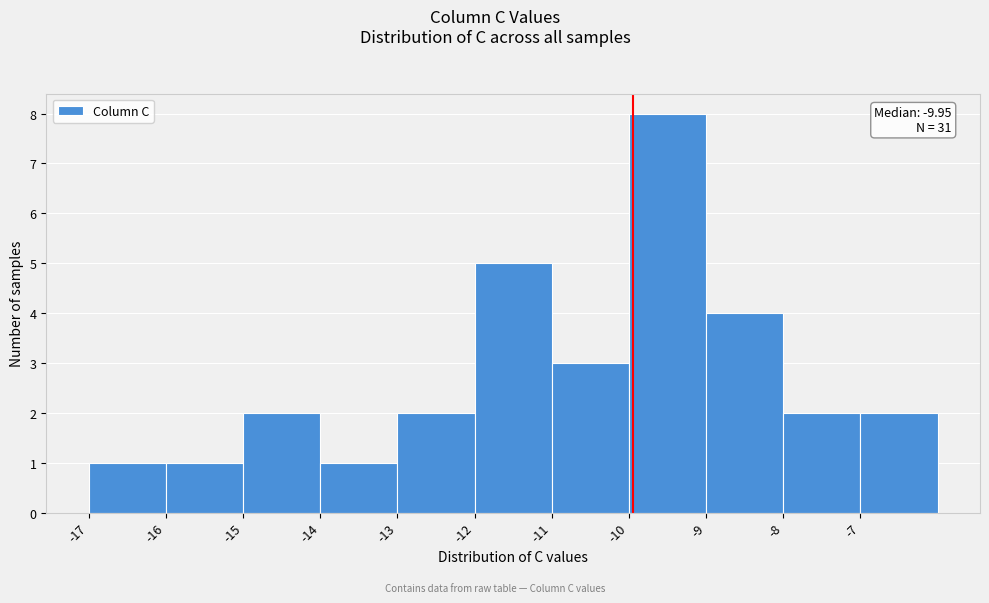

Which range on the x-axis has the tallest bar?

-10 to -9